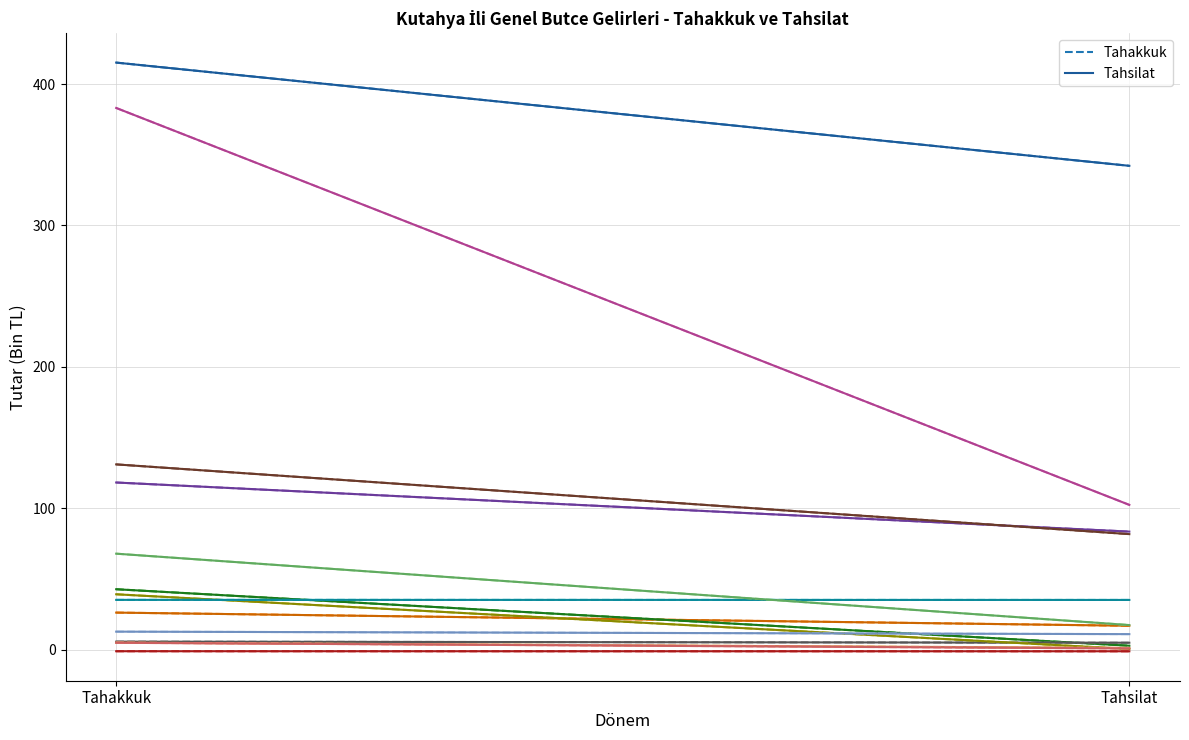

Is it true that Tahsilat equals 275.0 at Tahakkuk?

False